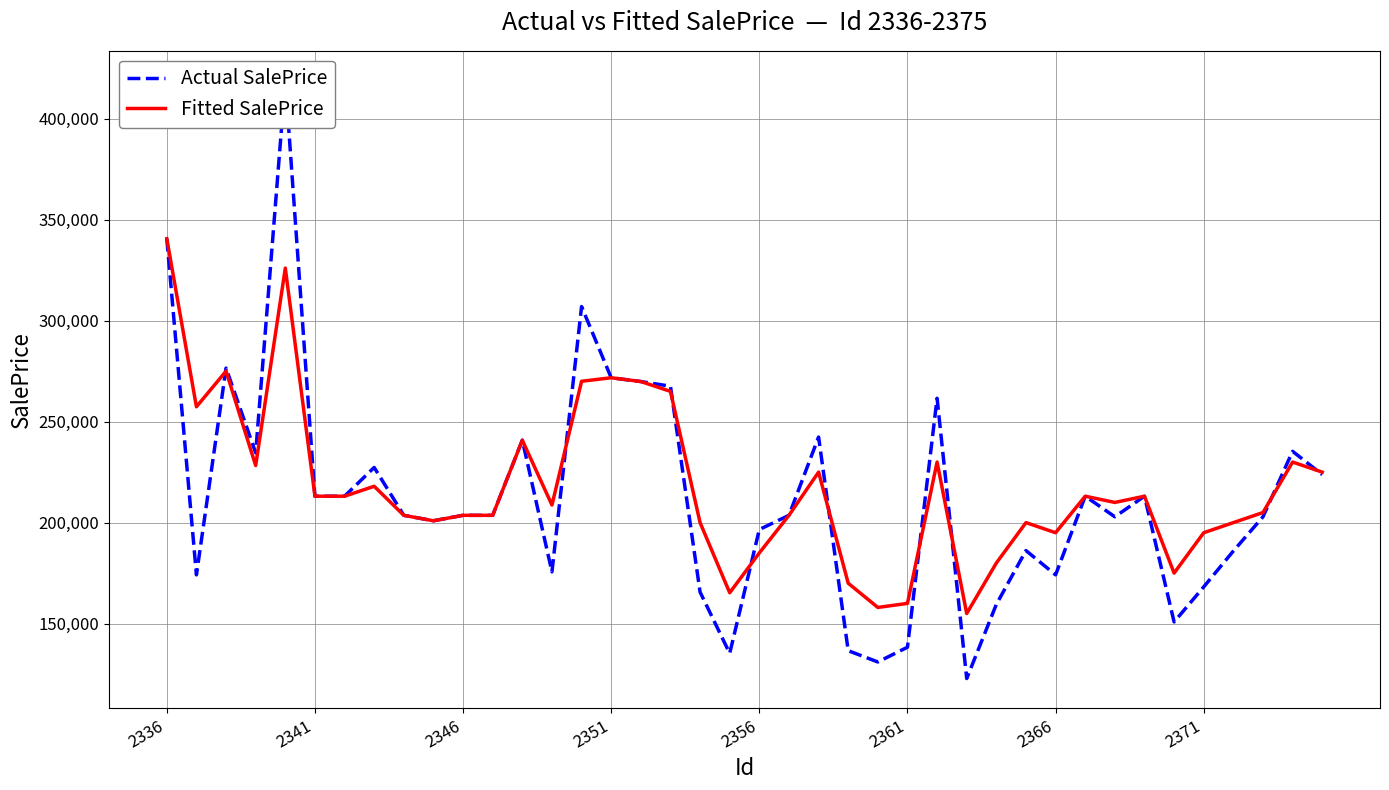

What is the lowest value of the Fitted SalePrice series?

155000.0